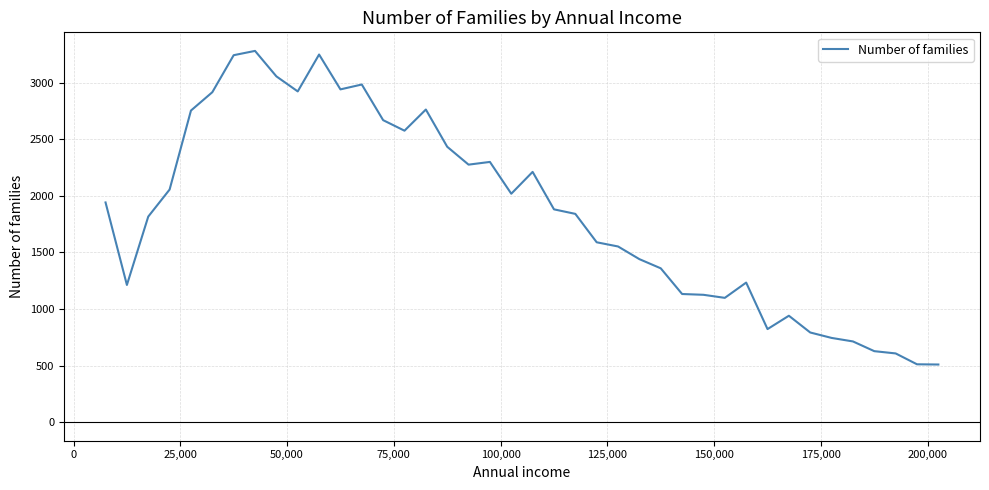

What is the smallest value displayed?

509